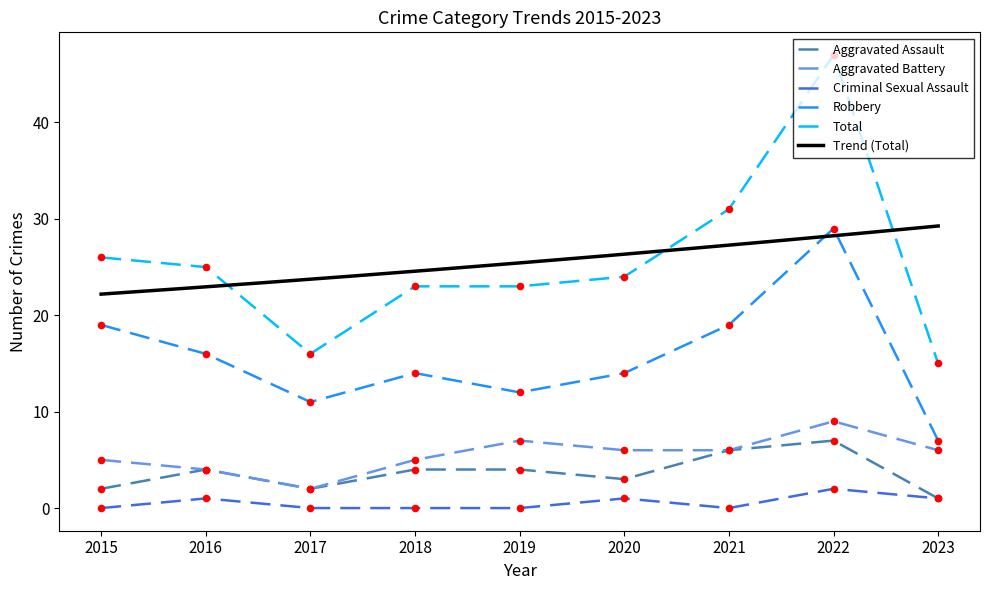

At how many categories does at least one series exceed 37?

1